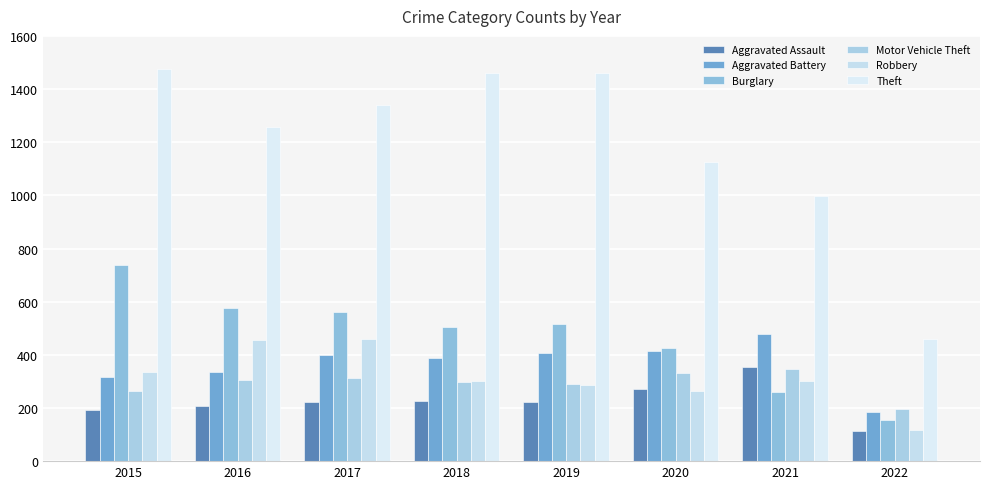

How many values in the Motor Vehicle Theft series are below 304?

4